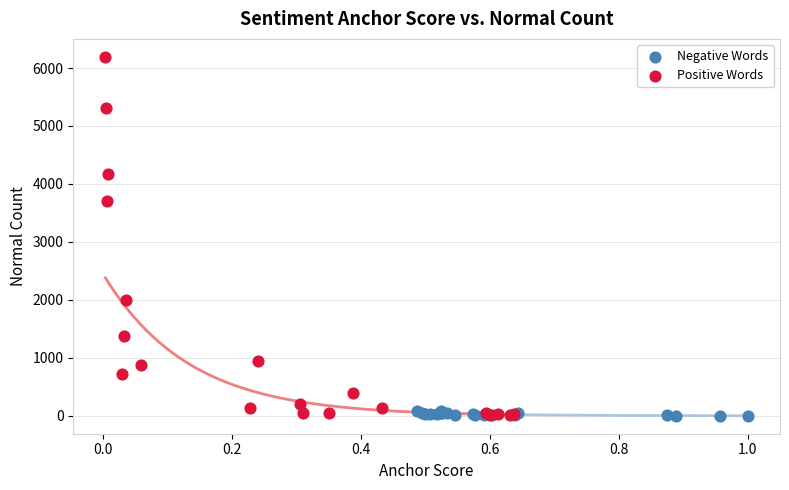

What are all the series names shown in the legend?

Negative Words, Positive Words